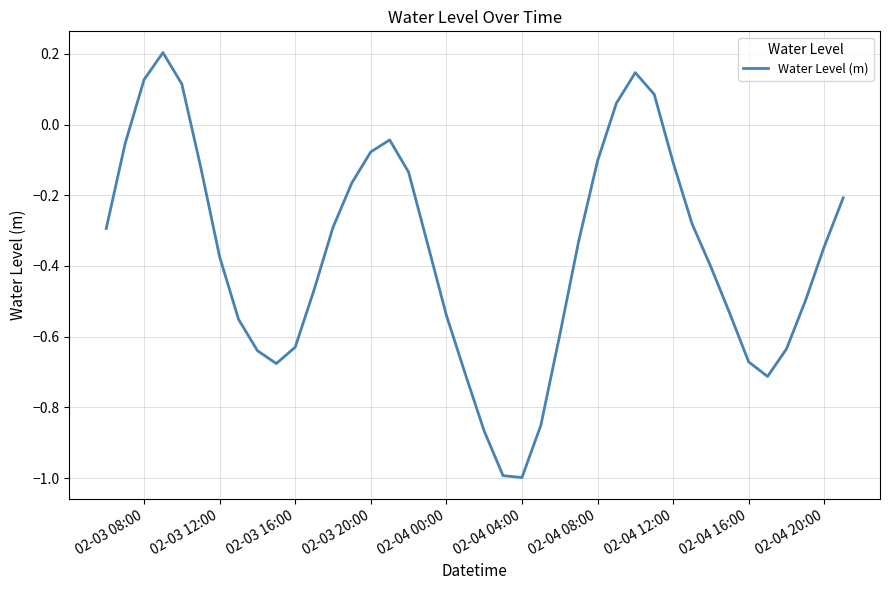

What is the smallest value displayed?

-1.0